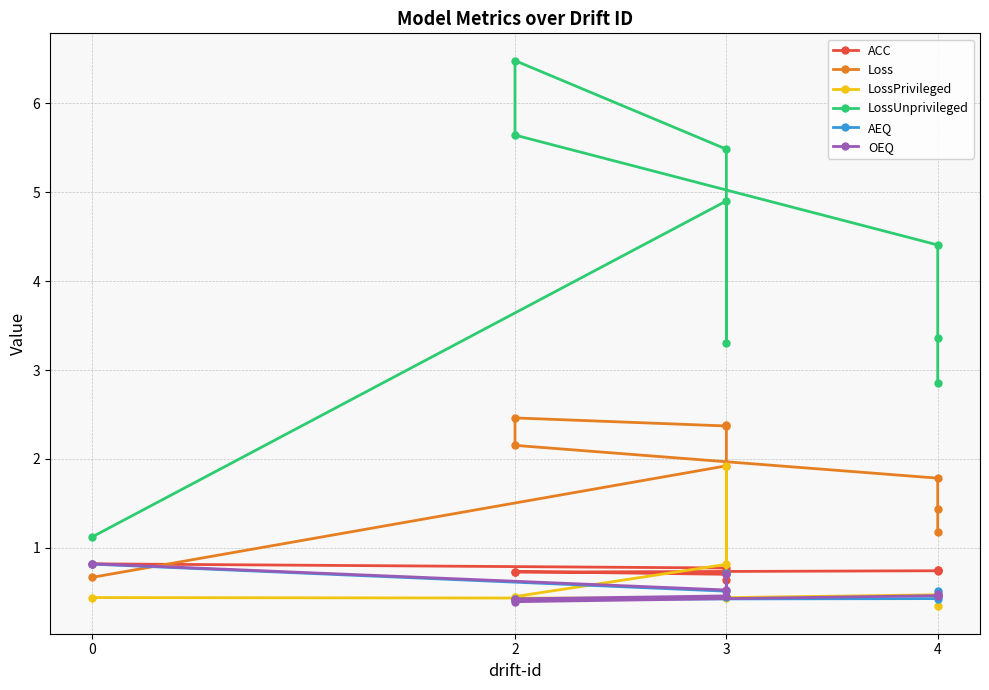

What value does the LossUnprivileged series have at 0?

1.1